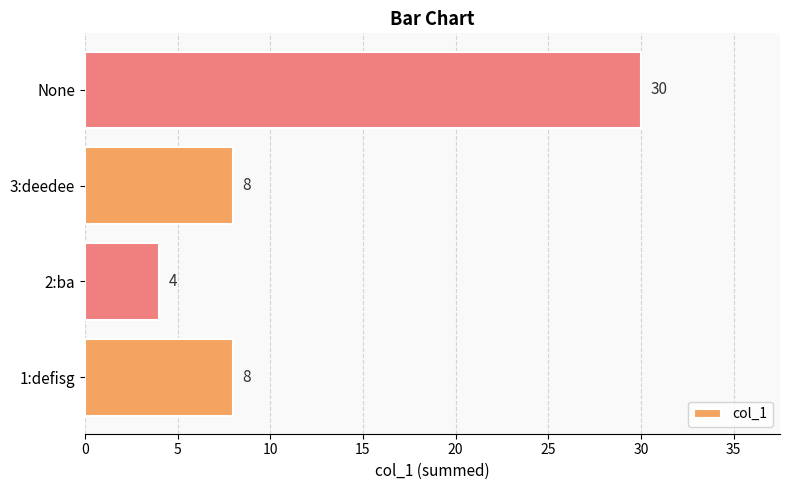

What is the ratio of the value at 1:defisg to the value at None?

0.3